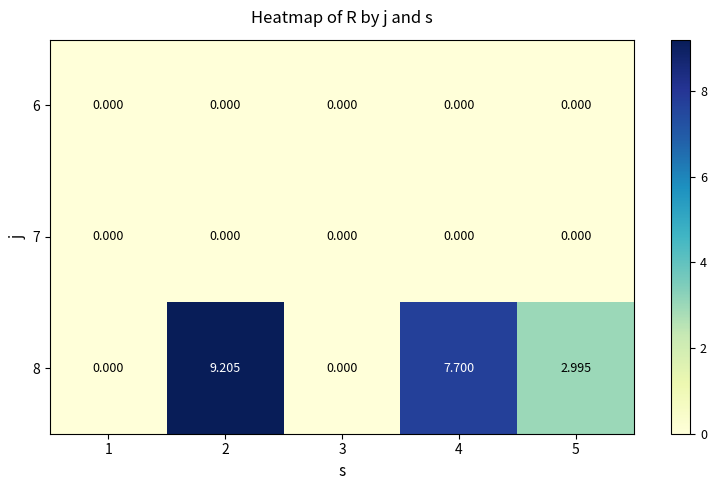

What is the difference between the highest and lowest values at 2?

9.2